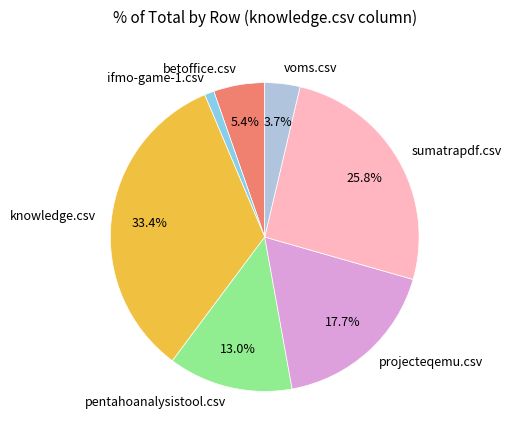

To the nearest percent, what is the difference between the betoffice.csv and projecteqemu.csv slice percentages?

12%